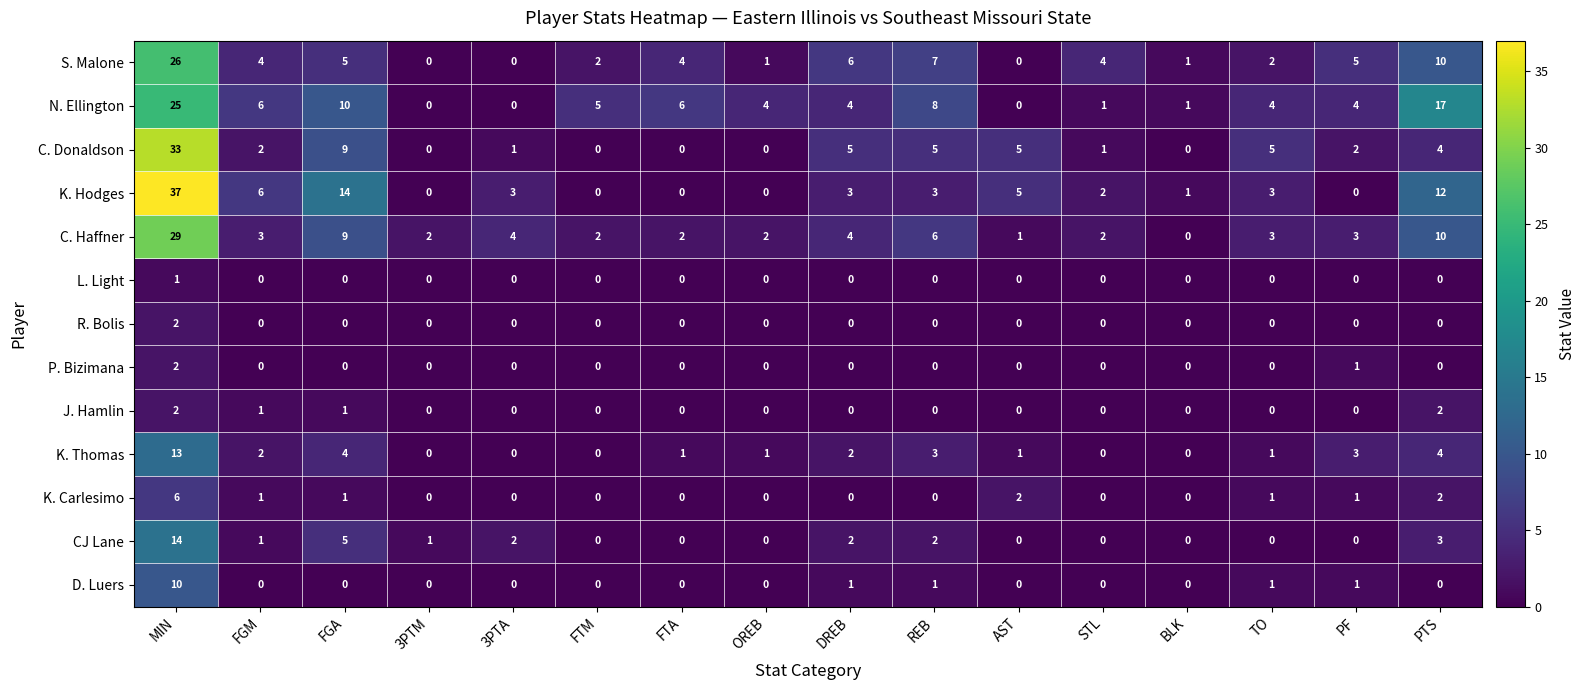

Where does the N. Ellington series first go above 4?

MIN